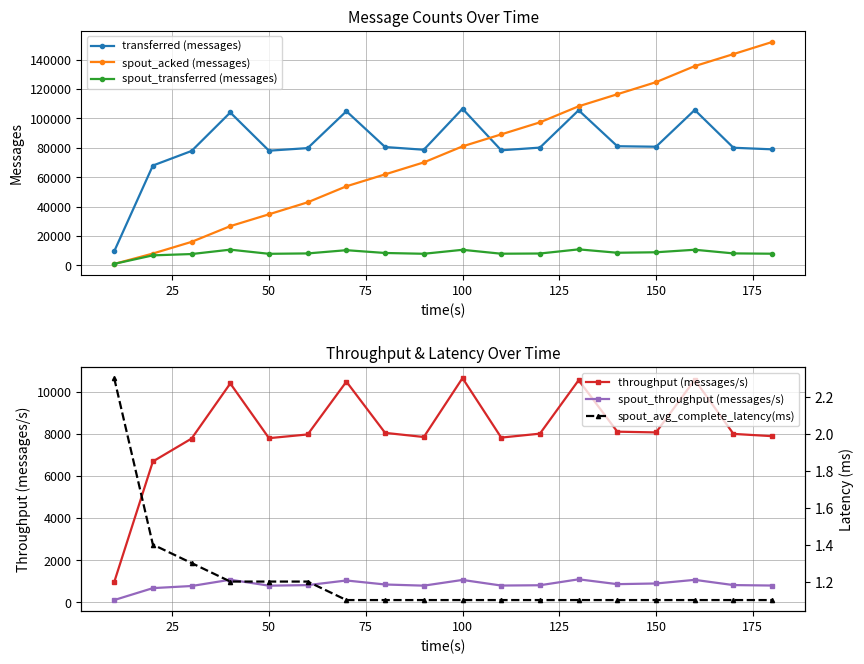

What is the maximum value for transferred (messages)?

106580